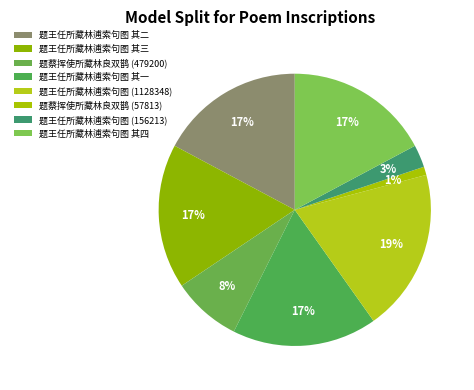

To the nearest percent, what is the difference between the largest and smallest slice percentages?

18%